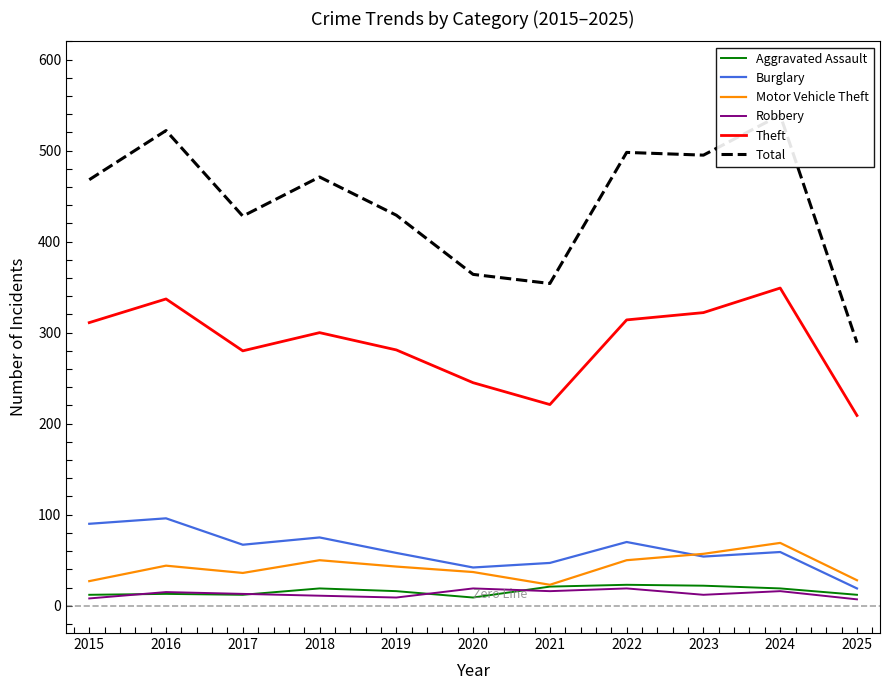

How many lines are shown in the chart?

6